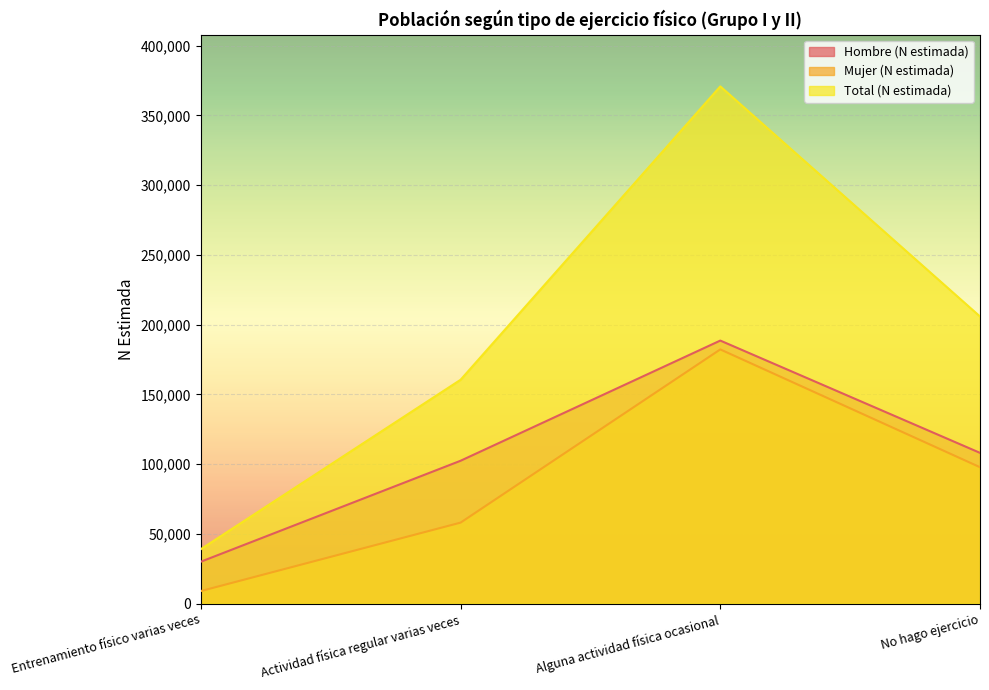

How many lines are shown in the chart?

3